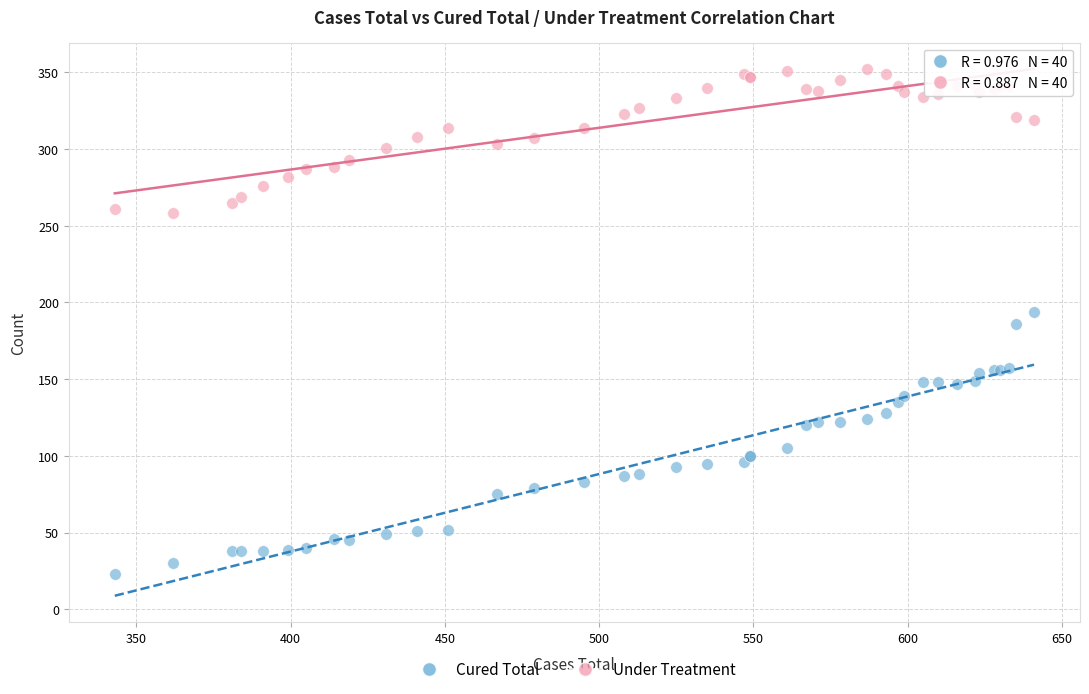

Which series contains the lowest Y value?

Cured Total